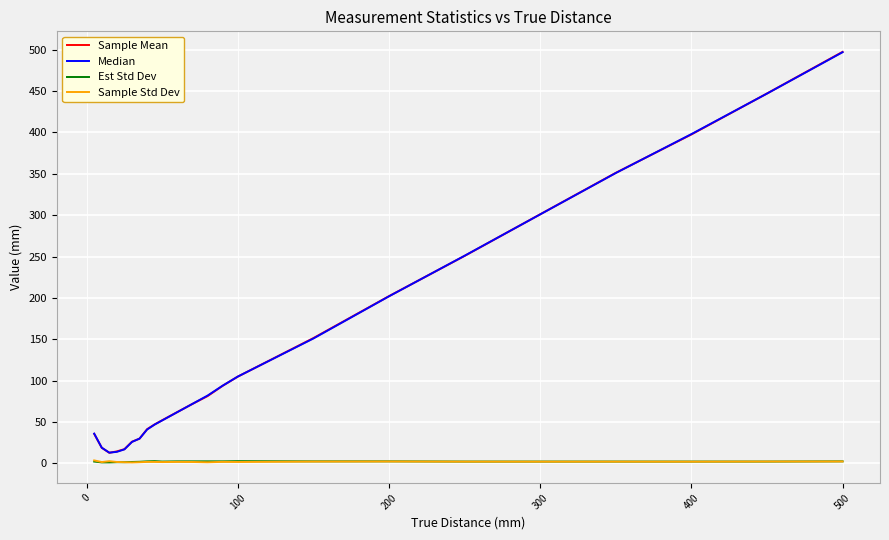

What is the minimum value for Sample Mean?

12.8